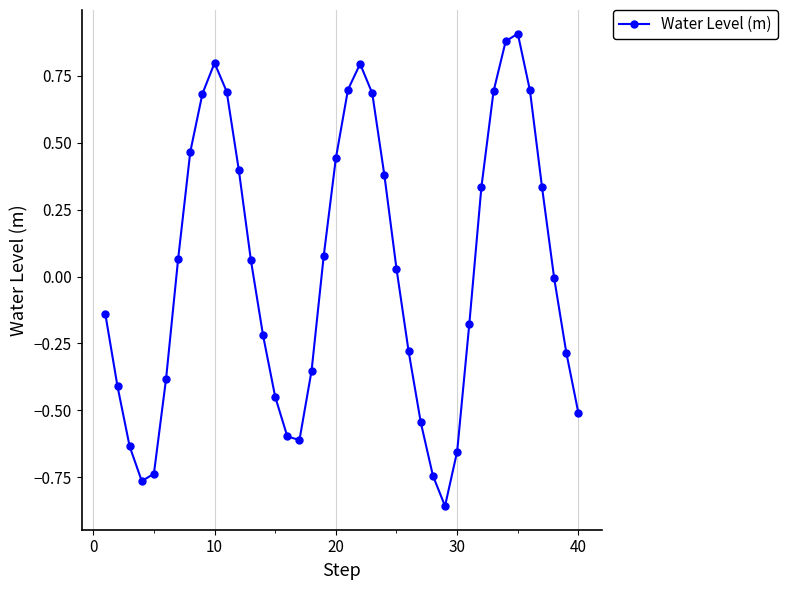

True or false: the data has more than 2 interior local peaks.

True